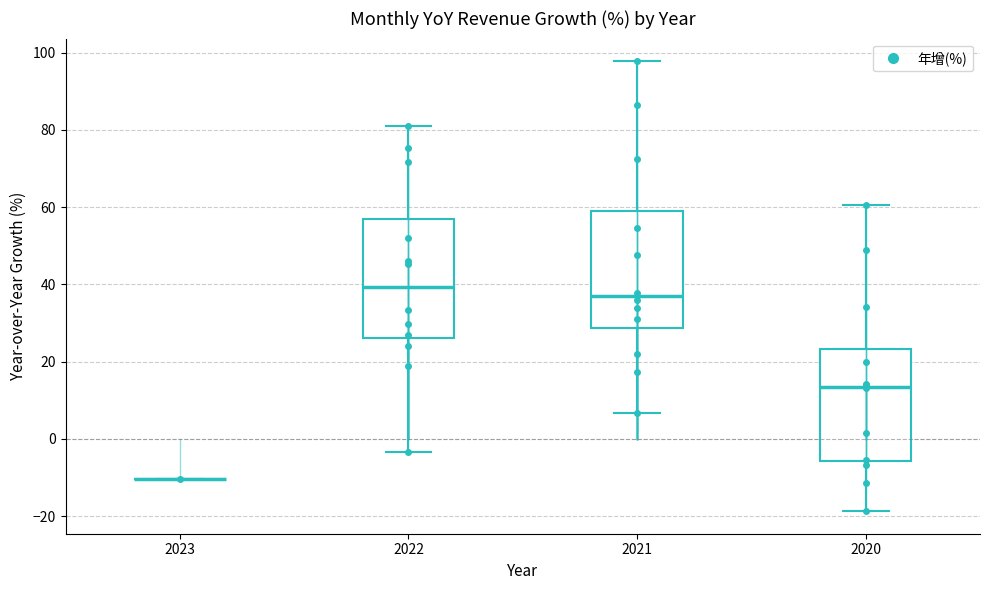

Reading left to right, read every box against the y-axis: the position of its median line, the range the box covers, and the ends of its whiskers. The values are not printed on the chart, so give them approximately, as read against the axis.

2023: box collapsed to a line at -10, whiskers -10 to -10
2022: median 40, box 26 to 58, whiskers -4 to 82
2021: median 36, box 28 to 60, whiskers 6 to 98
2020: median 14, box -6 to 24, whiskers -18 to 60